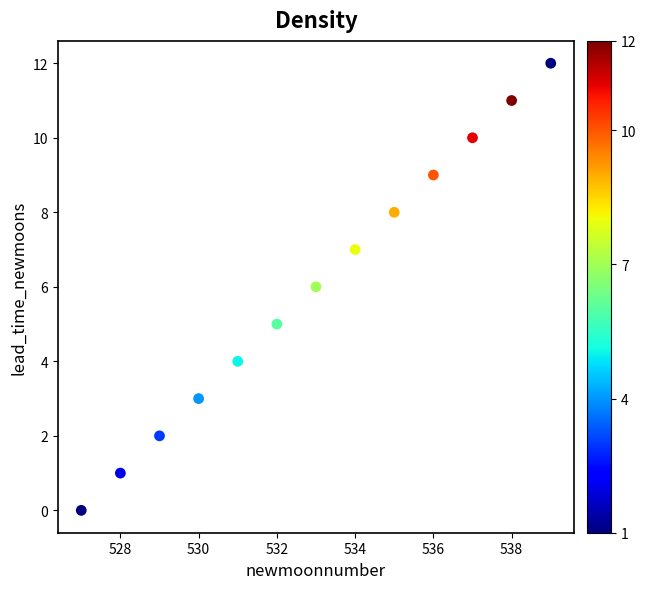

What is the range of Y values (max minus min)?

12